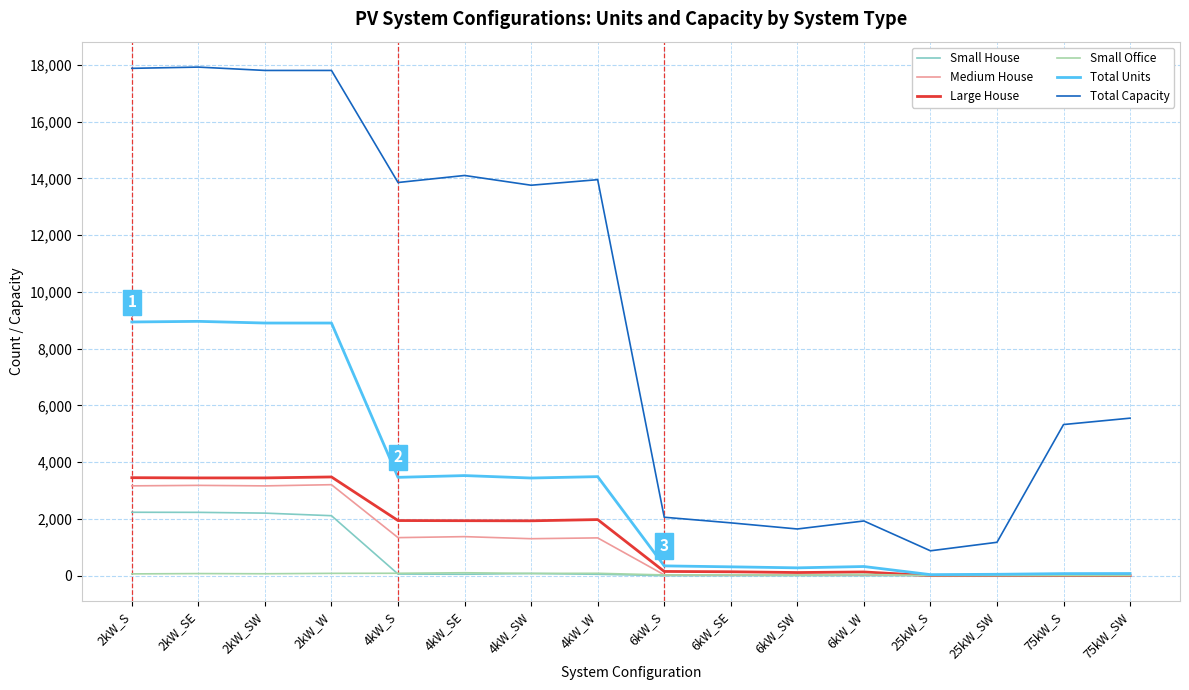

What is the spread (max minus min) of values at 6kW_SE?

1860